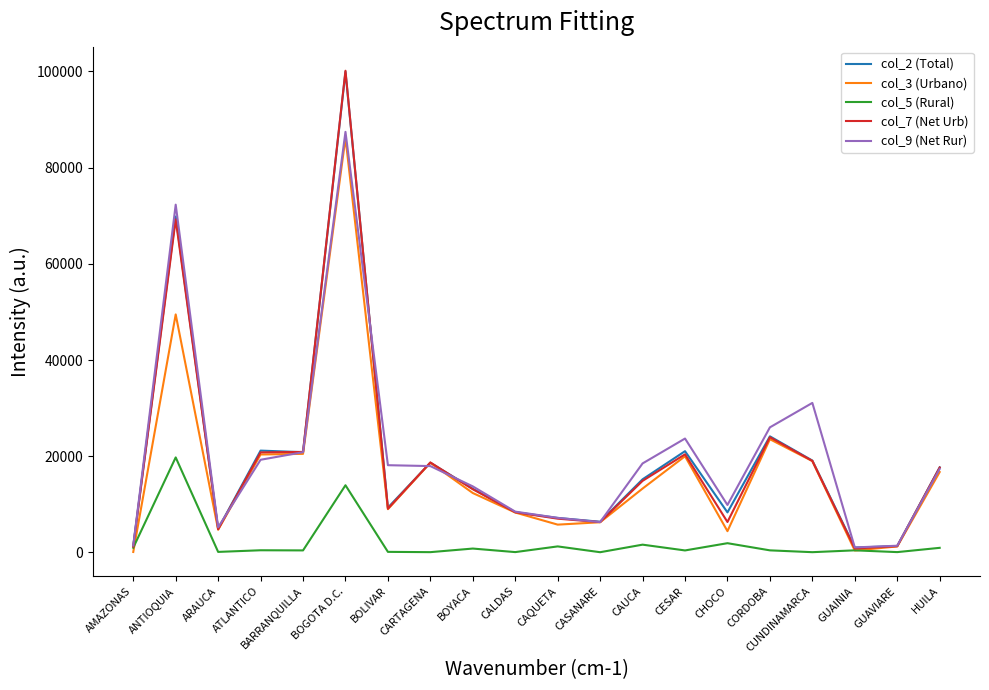

Is it true that col_9 (Net Rur) equals 87446 at BOGOTA D.C.?

True